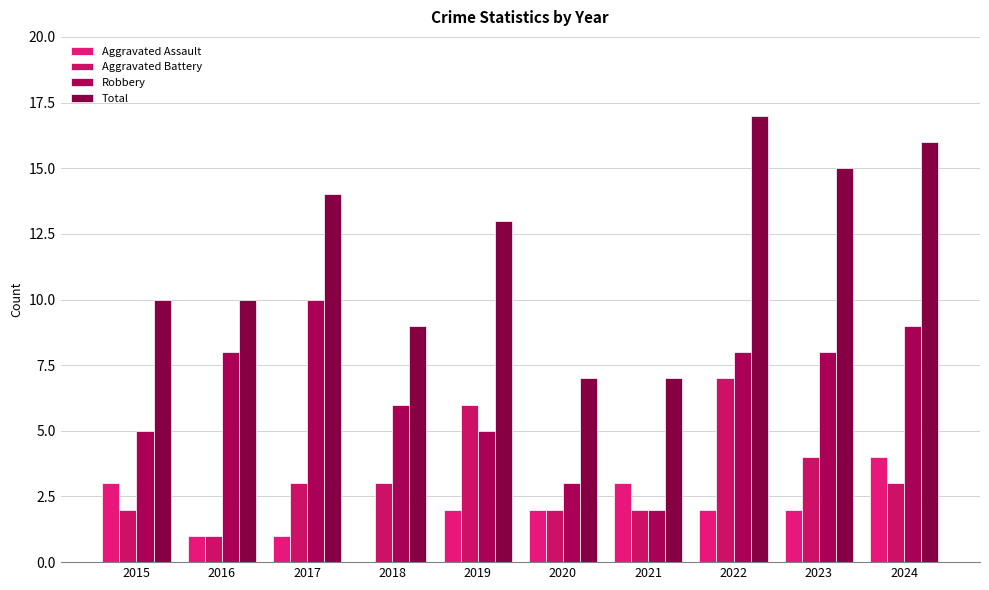

Rank the series at 2023 from highest to lowest value.

Total, Robbery, Aggravated Battery, Aggravated Assault